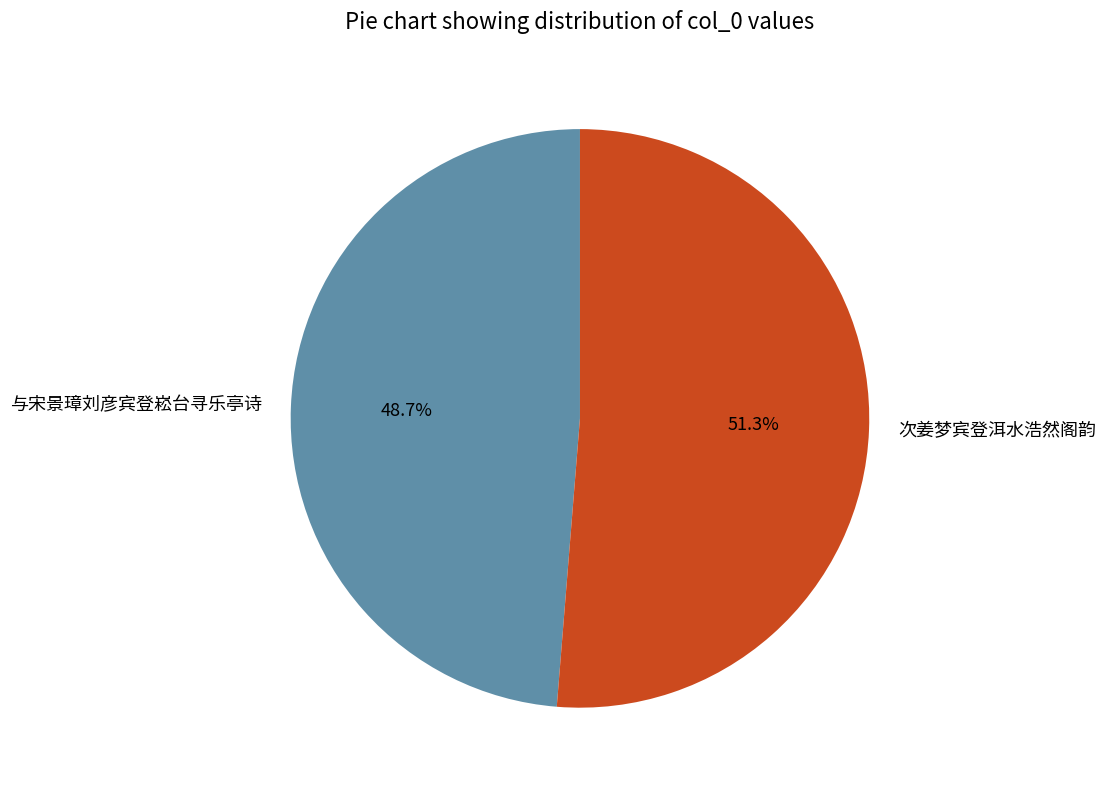

To the nearest percent, what is the combined percentage of 与宋景璋刘彦宾登崧台寻乐亭诗 and 次姜梦宾登洱水浩然阁韵?

100%